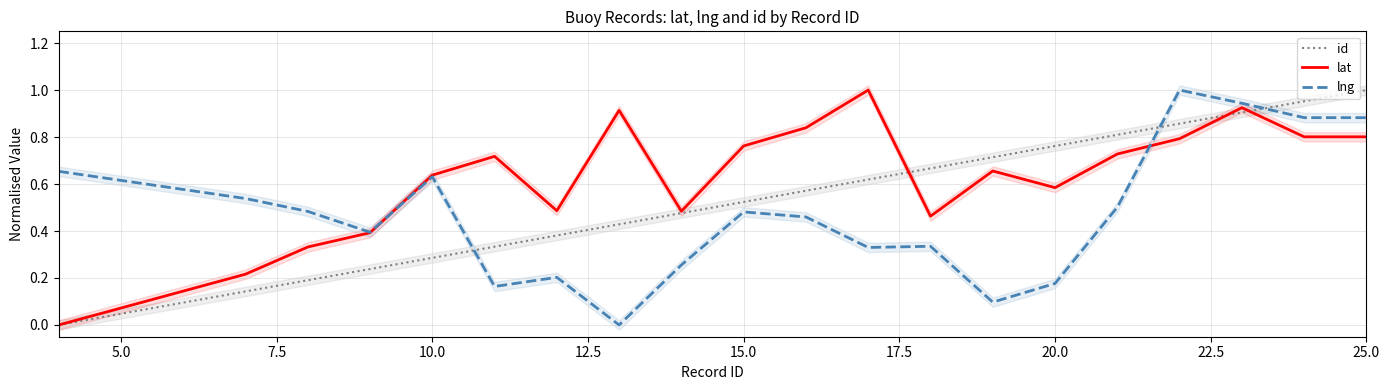

The value of id at 20.0 is 0.2. True or false?

False